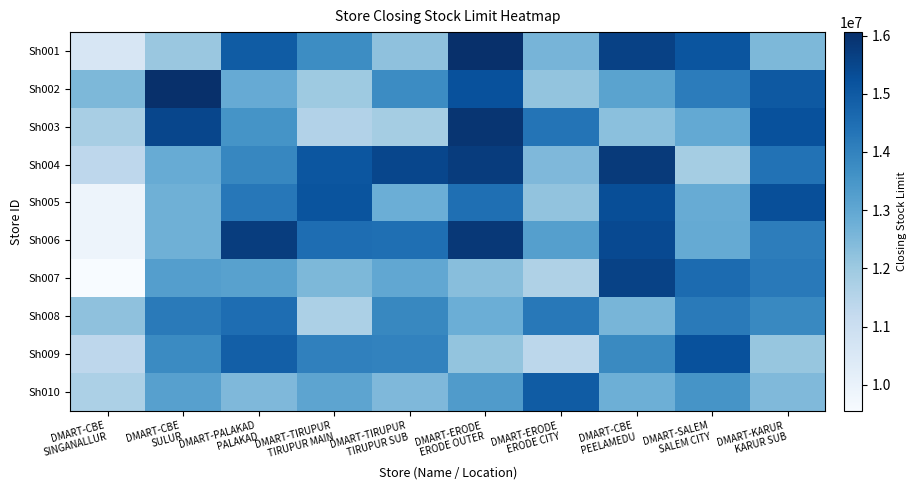

Reading left to right, extract all data points from this chart.

Sh001: DMART-CBE
SINGANALLUR=10601699.7	DMART-CBE
SULUR=12050761.4	DMART-PALAKAD
PALAKAD=14954345.2	DMART-TIRUPUR
TIRUPUR MAIN=13731795.1	DMART-TIRUPUR
TIRUPUR SUB=12224247.9	DMART-ERODE
ERODE OUTER=16048507.0	DMART-ERODE
ERODE CITY=12614628.8	DMART-CBE
PEELAMEDU=15605248.5	DMART-SALEM
SALEM CITY=15124113.7	DMART-KARUR
KARUR SUB=12518281.2
Sh002: DMART-CBE
SINGANALLUR=12505897.5	DMART-CBE
SULUR=16059318.7	DMART-PALAKAD
PALAKAD=12904000.3	DMART-TIRUPUR
TIRUPUR MAIN=11987740.6	DMART-TIRUPUR
TIRUPUR SUB=13767654.3	DMART-ERODE
ERODE OUTER=15227910.5	DMART-ERODE
ERODE CITY=12155272.0	DMART-CBE
PEELAMEDU=13122965.9	DMART-SALEM
SALEM CITY=14142941.0	DMART-KARUR
KARUR SUB=15034931.0
Sh003: DMART-CBE
SINGANALLUR=11783048.7	DMART-CBE
SULUR=15478858.9	DMART-PALAKAD
PALAKAD=13566603.8	DMART-TIRUPUR
TIRUPUR MAIN=11566822.7	DMART-TIRUPUR
TIRUPUR SUB=11861704.0	DMART-ERODE
ERODE OUTER=15921543.9	DMART-ERODE
ERODE CITY=14337527.0	DMART-CBE
PEELAMEDU=12286807.7	DMART-SALEM
SALEM CITY=12946574.7	DMART-KARUR
KARUR SUB=15236467.3
Sh004: DMART-CBE
SINGANALLUR=11342388.4	DMART-CBE
SULUR=12860451.5	DMART-PALAKAD
PALAKAD=13888754.6	DMART-TIRUPUR
TIRUPUR MAIN=15094011.4	DMART-TIRUPUR
TIRUPUR SUB=15480668.3	DMART-ERODE
ERODE OUTER=15733027.5	DMART-ERODE
ERODE CITY=12489641.9	DMART-CBE
PEELAMEDU=15792293.9	DMART-SALEM
SALEM CITY=11852744.1	DMART-KARUR
KARUR SUB=14390698.1
Sh005: DMART-CBE
SINGANALLUR=9879508.1	DMART-CBE
SULUR=12731604.5	DMART-PALAKAD
PALAKAD=14278146.2	DMART-TIRUPUR
TIRUPUR MAIN=15160843.0	DMART-TIRUPUR
TIRUPUR SUB=12789850.2	DMART-ERODE
ERODE OUTER=14479978.9	DMART-ERODE
ERODE CITY=12192800.5	DMART-CBE
PEELAMEDU=15322246.2	DMART-SALEM
SALEM CITY=12865088.9	DMART-KARUR
KARUR SUB=15279632.2
Sh006: DMART-CBE
SINGANALLUR=9879428.4	DMART-CBE
SULUR=12738274.2	DMART-PALAKAD
PALAKAD=15706679.8	DMART-TIRUPUR
TIRUPUR MAIN=14533353.6	DMART-TIRUPUR
TIRUPUR SUB=14459841.9	DMART-ERODE
ERODE OUTER=15847166.7	DMART-ERODE
ERODE CITY=13217634.2	DMART-CBE
PEELAMEDU=15418112.5	DMART-SALEM
SALEM CITY=12923192.8	DMART-KARUR
KARUR SUB=14104624.8
Sh007: DMART-CBE
SINGANALLUR=9555842.7	DMART-CBE
SULUR=13248515.5	DMART-PALAKAD
PALAKAD=13165220.2	DMART-TIRUPUR
TIRUPUR MAIN=12522863.1	DMART-TIRUPUR
TIRUPUR SUB=13008788.1	DMART-ERODE
ERODE OUTER=12330253.5	DMART-ERODE
ERODE CITY=11644640.4	DMART-CBE
PEELAMEDU=15601031.1	DMART-SALEM
SALEM CITY=14577904.5	DMART-KARUR
KARUR SUB=14227297.8
Sh008: DMART-CBE
SINGANALLUR=12226507.4	DMART-CBE
SULUR=14179643.8	DMART-PALAKAD
PALAKAD=14530617.7	DMART-TIRUPUR
TIRUPUR MAIN=11697004.1	DMART-TIRUPUR
TIRUPUR SUB=13870611.0	DMART-ERODE
ERODE OUTER=12783868.2	DMART-ERODE
ERODE CITY=14233617.1	DMART-CBE
PEELAMEDU=12583379.0	DMART-SALEM
SALEM CITY=14201283.7	DMART-KARUR
KARUR SUB=13823753.2
Sh009: DMART-CBE
SINGANALLUR=11350507.0	DMART-CBE
SULUR=13787744.6	DMART-PALAKAD
PALAKAD=14869970.2	DMART-TIRUPUR
TIRUPUR MAIN=14037840.9	DMART-TIRUPUR
TIRUPUR SUB=13980810.9	DMART-ERODE
ERODE OUTER=12147672.1	DMART-ERODE
ERODE CITY=11384778.4	DMART-CBE
PEELAMEDU=13814377.6	DMART-SALEM
SALEM CITY=15222757.9	DMART-KARUR
KARUR SUB=12119046.7
Sh010: DMART-CBE
SINGANALLUR=11703991.0	DMART-CBE
SULUR=13193567.2	DMART-PALAKAD
PALAKAD=12500131.3	DMART-TIRUPUR
TIRUPUR MAIN=13063768.6	DMART-TIRUPUR
TIRUPUR SUB=12484073.4	DMART-ERODE
ERODE OUTER=13329721.1	DMART-ERODE
ERODE CITY=14956704.4	DMART-CBE
PEELAMEDU=12764398.6	DMART-SALEM
SALEM CITY=13524778.3	DMART-KARUR
KARUR SUB=12468669.7